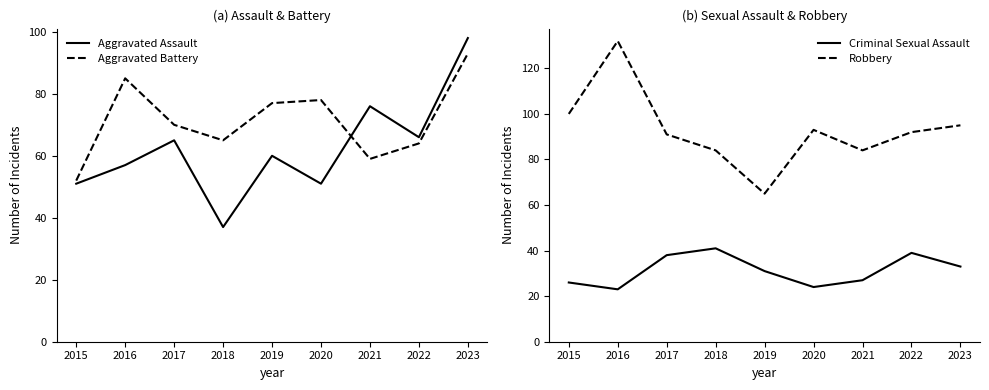

What is the difference between the maximum and minimum values in the Robbery series?

67